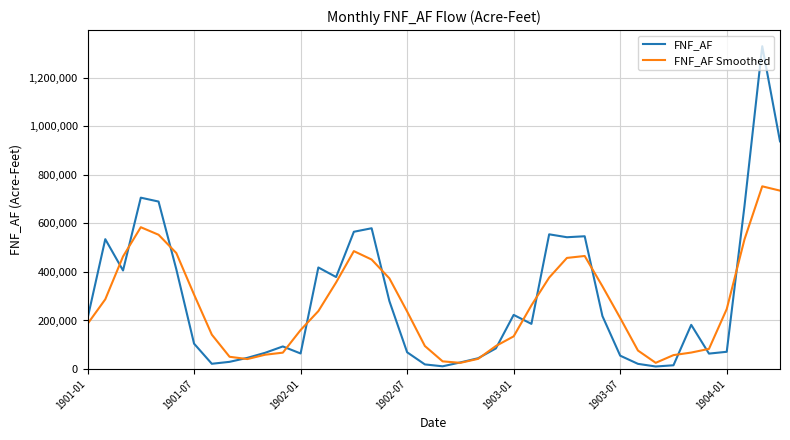

List the series in order of their peak value, lowest first.

FNF_AF Smoothed, FNF_AF